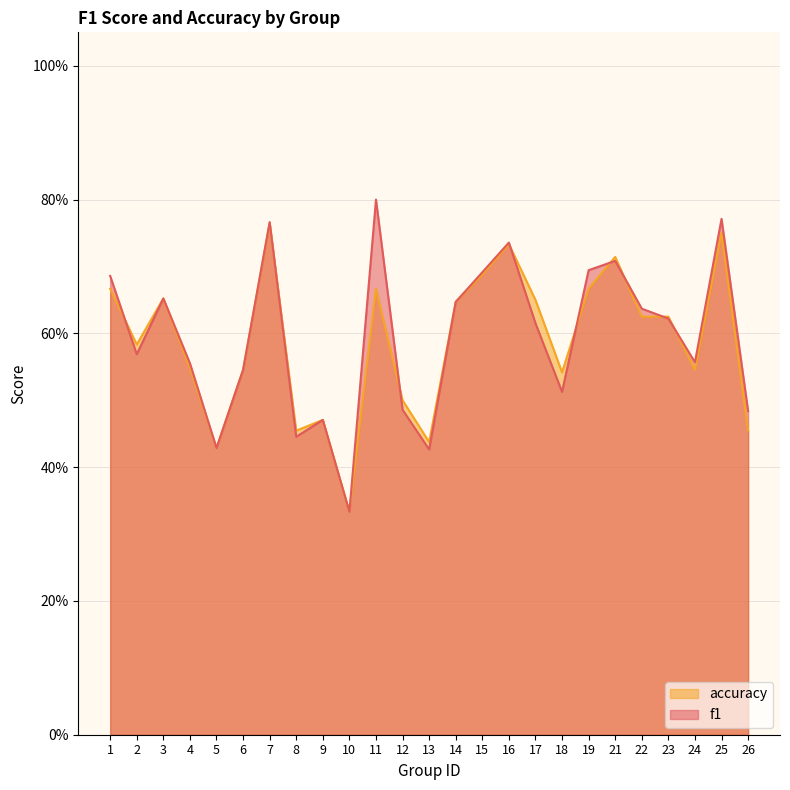

What is the approximate value of accuracy at 7?

0.8